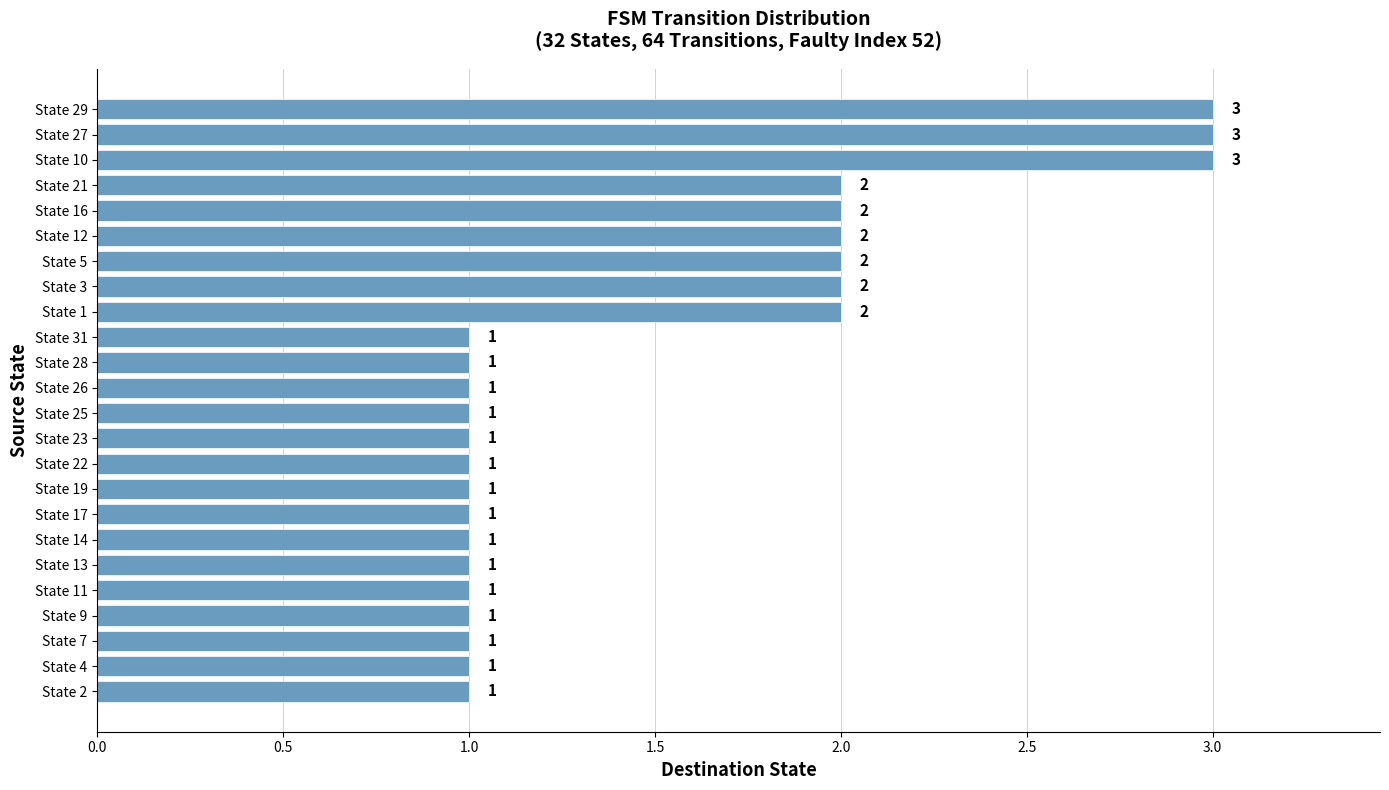

How many values are between 1 and 2?

21